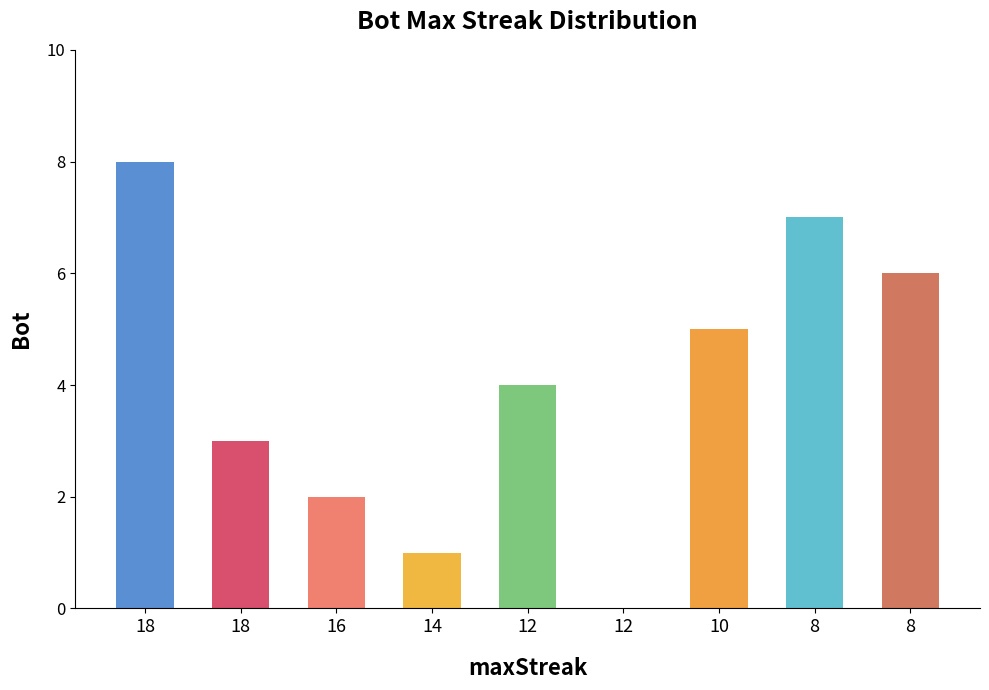

How many data points does each series have?

9